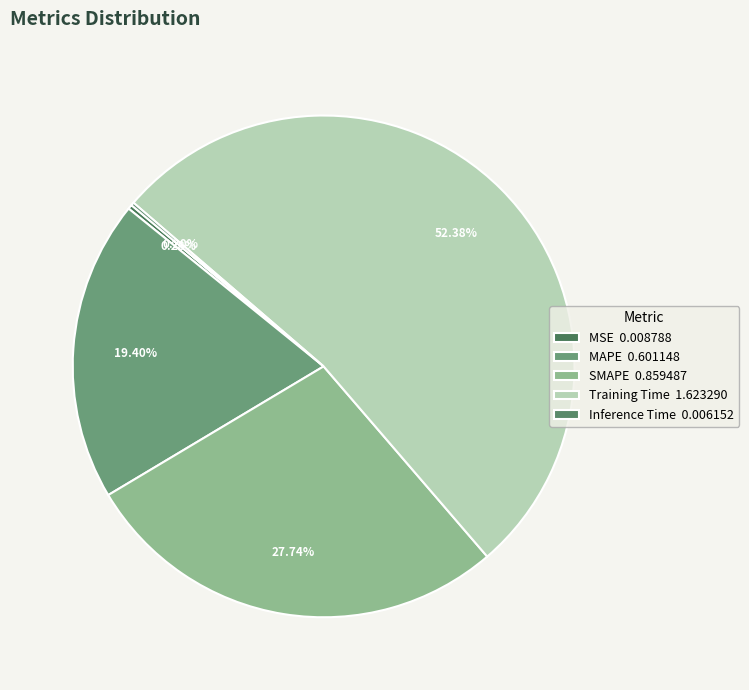

Which category has the biggest portion of the pie?

Training Time